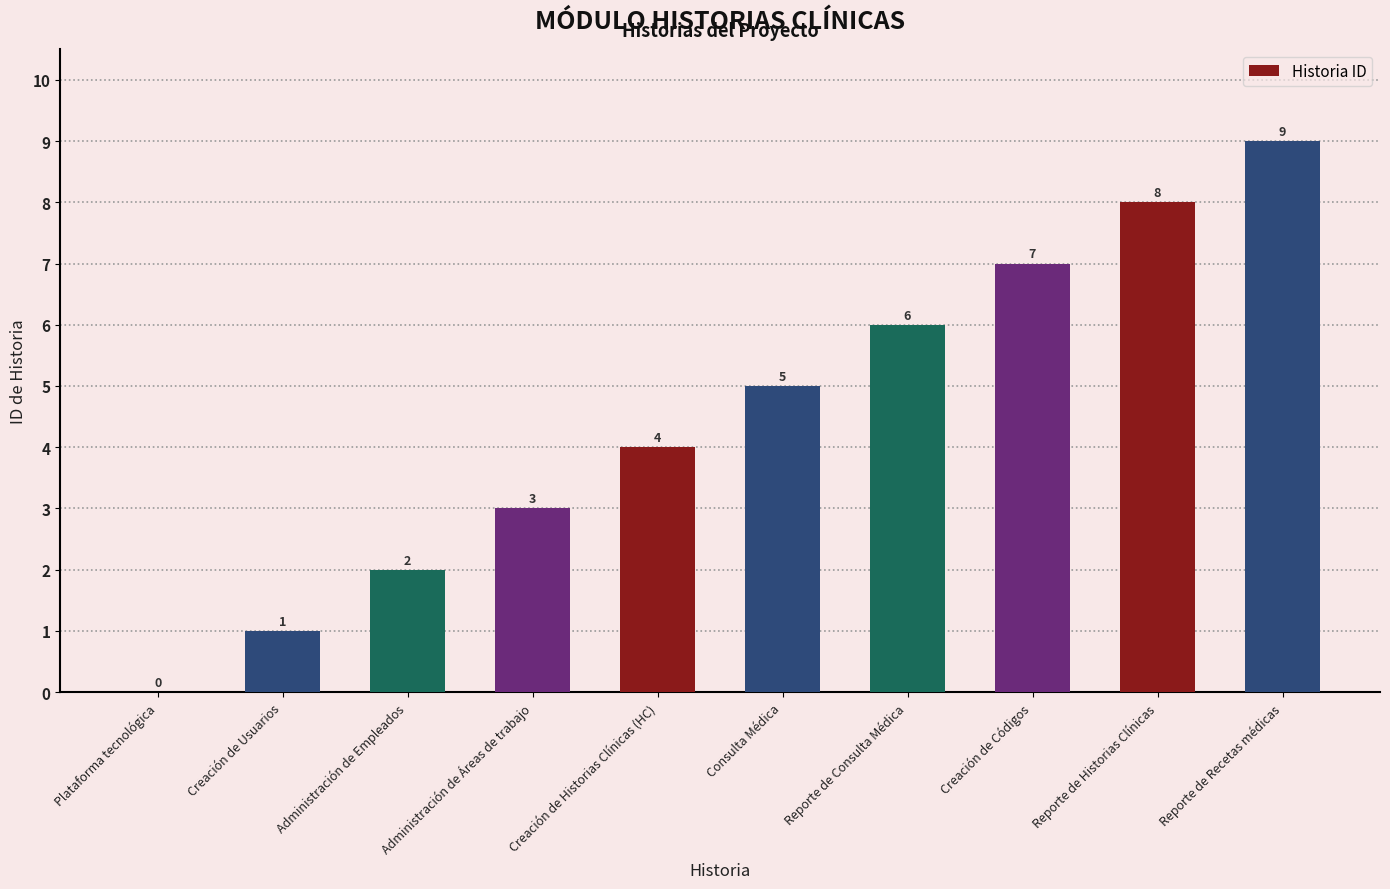

What is the maximum value shown in the chart?

9